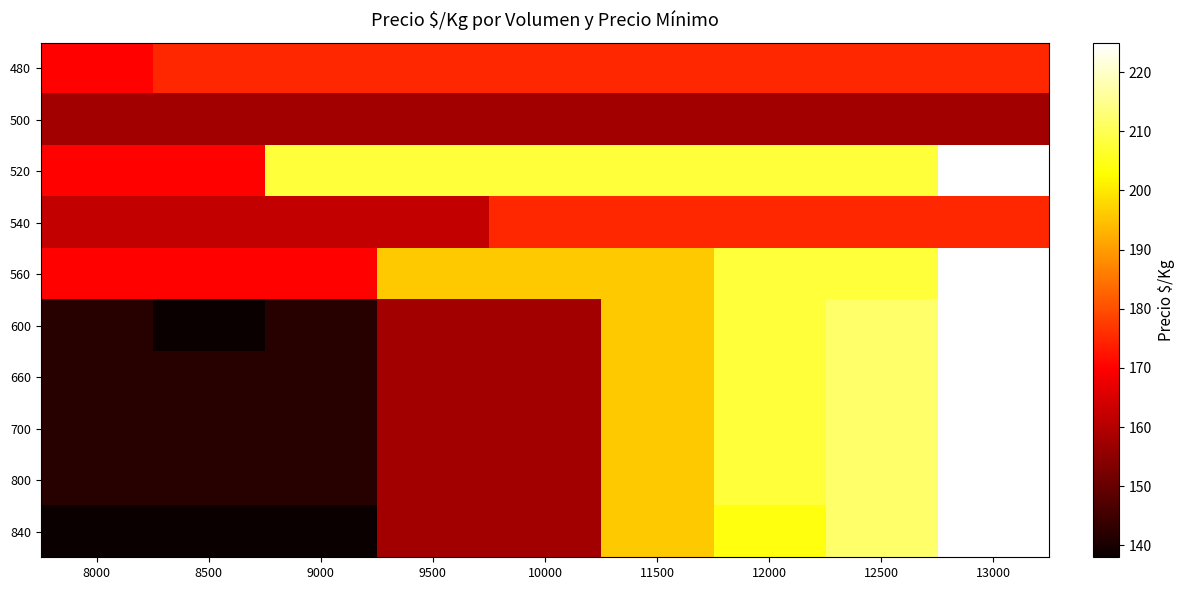

Reading left to right, list all the values displayed in this chart.

480: 8000=170	8500=175	9000=175	9500=175	10000=175	11500=175	12000=175	12500=175	13000=175
500: 8000=158	8500=158	9000=158	9500=158	10000=158	11500=158	12000=158	12500=158	13000=158
520: 8000=170	8500=170	9000=208	9500=208	10000=208	11500=208	12000=208	12500=208	13000=225
540: 8000=162	8500=162	9000=162	9500=162	10000=175	11500=175	12000=175	12500=175	13000=175
560: 8000=170	8500=170	9000=170	9500=196	10000=196	11500=196	12000=208	12500=208	13000=225
600: 8000=142	8500=138	9000=142	9500=158	10000=158	11500=196	12000=208	12500=212	13000=225
660: 8000=142	8500=142	9000=142	9500=158	10000=158	11500=196	12000=208	12500=212	13000=225
700: 8000=142	8500=142	9000=142	9500=158	10000=158	11500=196	12000=208	12500=212	13000=225
800: 8000=142	8500=142	9000=142	9500=158	10000=158	11500=196	12000=208	12500=212	13000=225
840: 8000=138	8500=138	9000=138	9500=158	10000=158	11500=196	12000=204	12500=212	13000=225